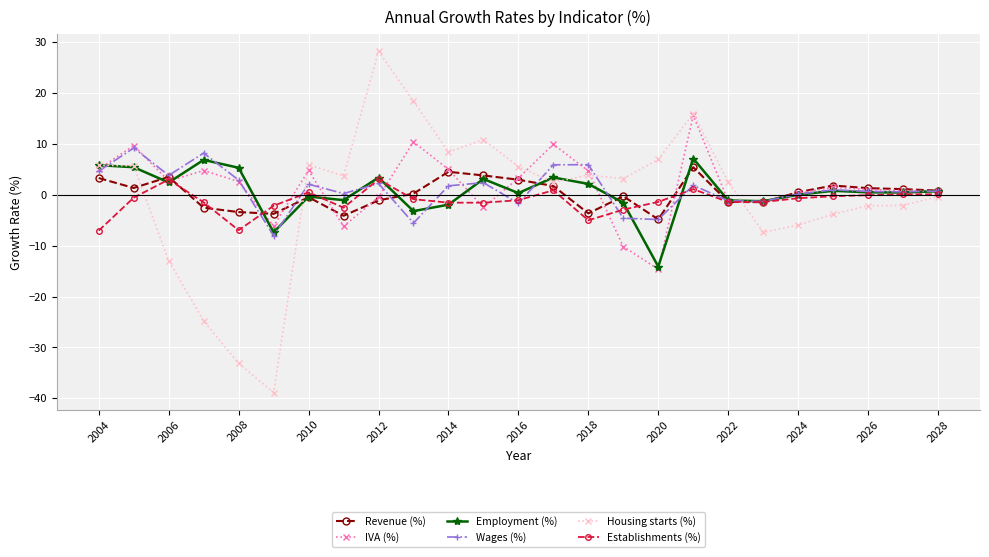

What is the lowest value of the IVA (%) series?

-14.6